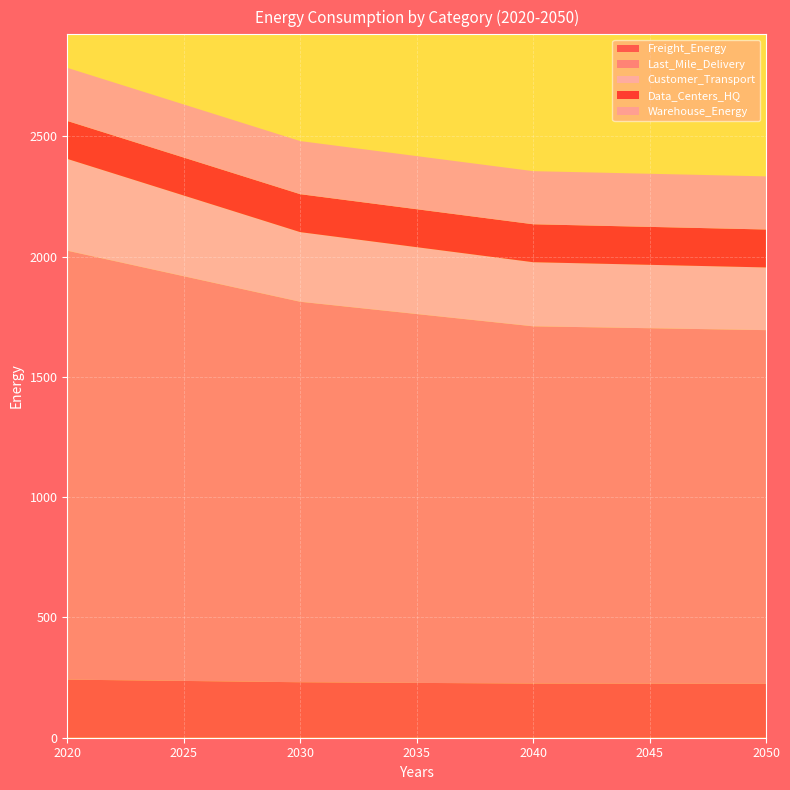

Reading left to right, list all the values displayed in this chart.

Freight_Energy: 2020=241.4	2030=230.6	2040=225.1	2050=224.0
Last_Mile_Delivery: 2020=1782.9	2030=1581.6	2040=1485.0	2050=1470.2
Customer_Transport: 2020=381.6	2030=289.4	2040=266.4	2050=260.6
Data_Centers_HQ: 2020=157.7	2030=157.7	2040=157.7	2050=157.7
Warehouse_Energy: 2020=220.8	2030=220.8	2040=220.8	2050=220.8